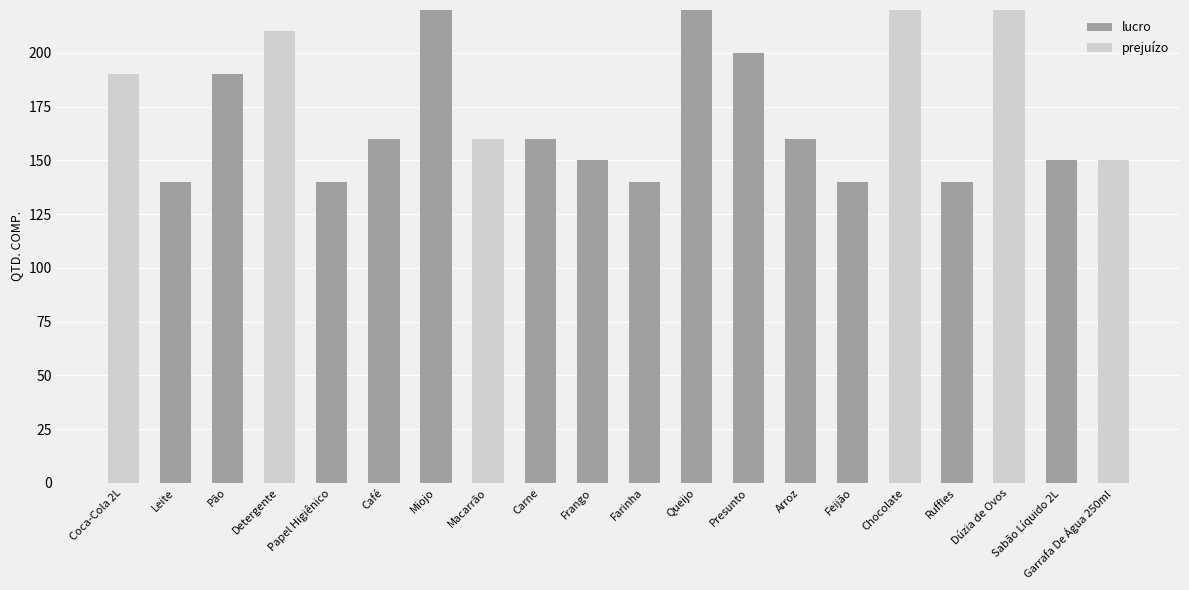

What is the total value across all series at Farinha?

140